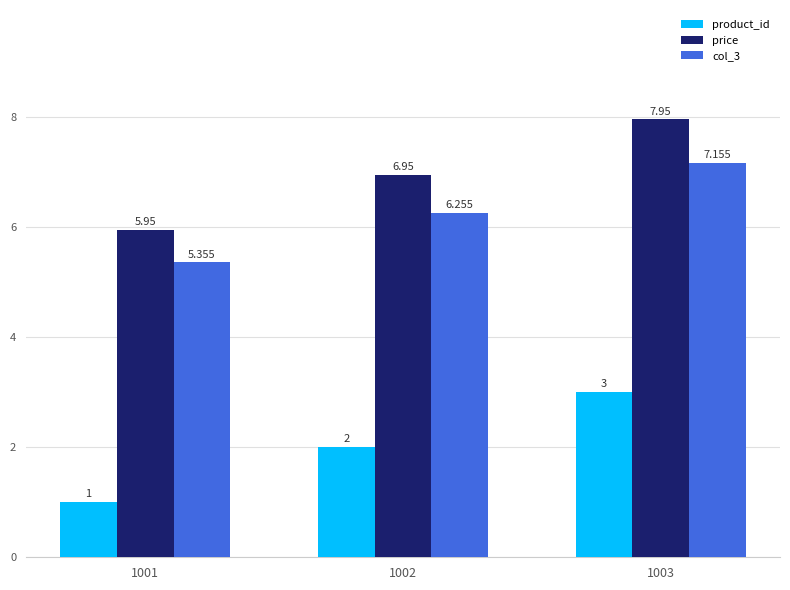

Is the value of col_3 at 1003 greater than the value of product_id at 1001?

Yes